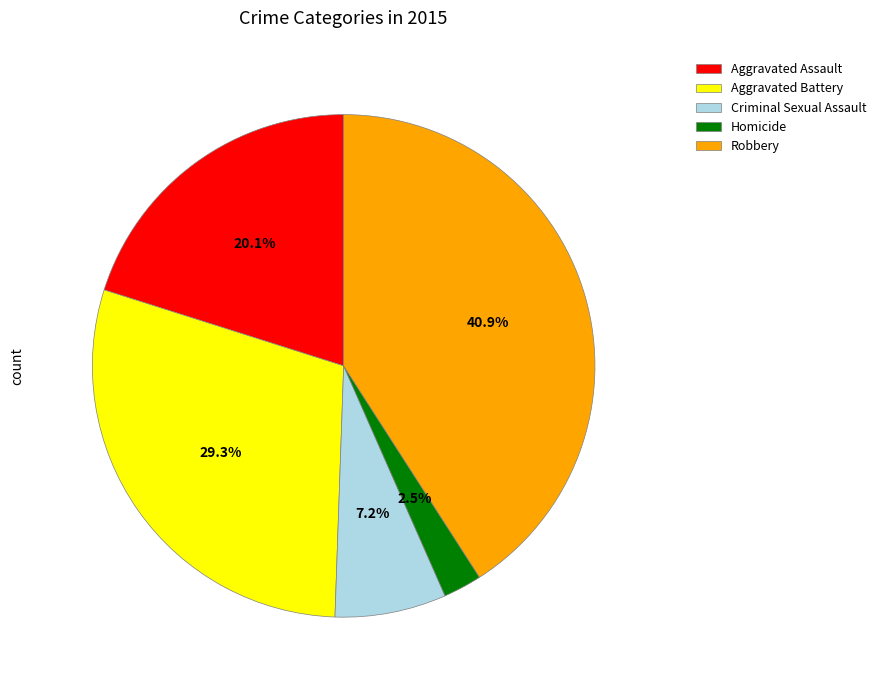

What is the smallest slice in the pie chart?

Homicide